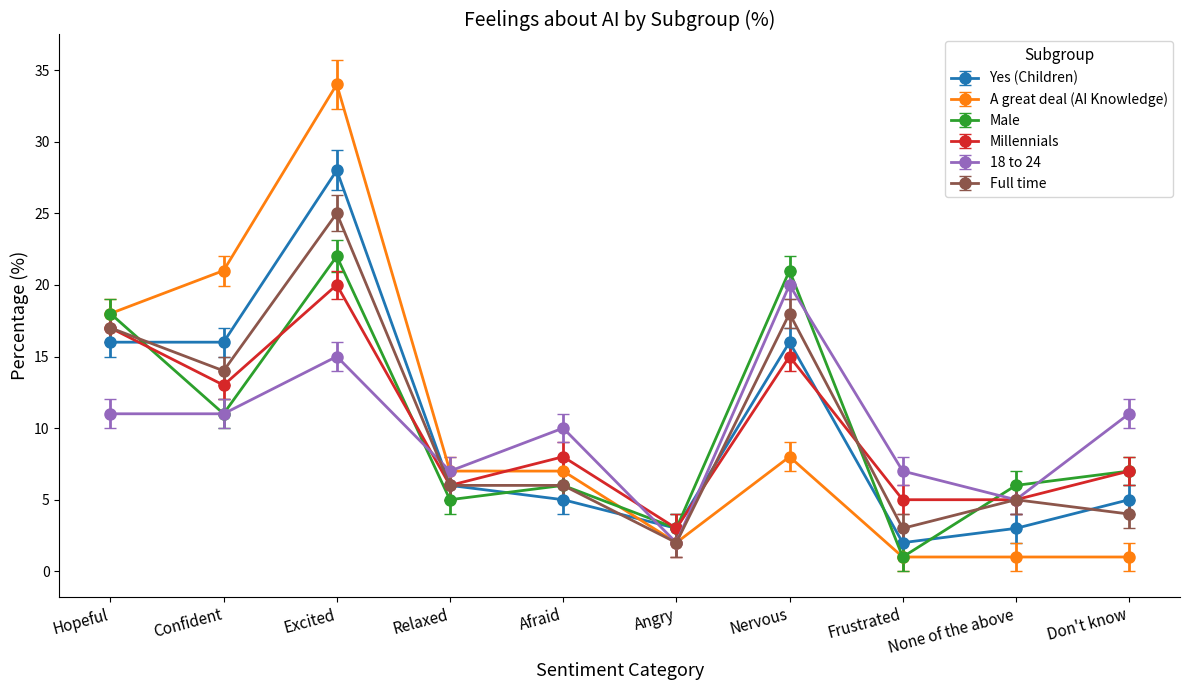

What value does the Male series have at Don't know, to the nearest 10?

10